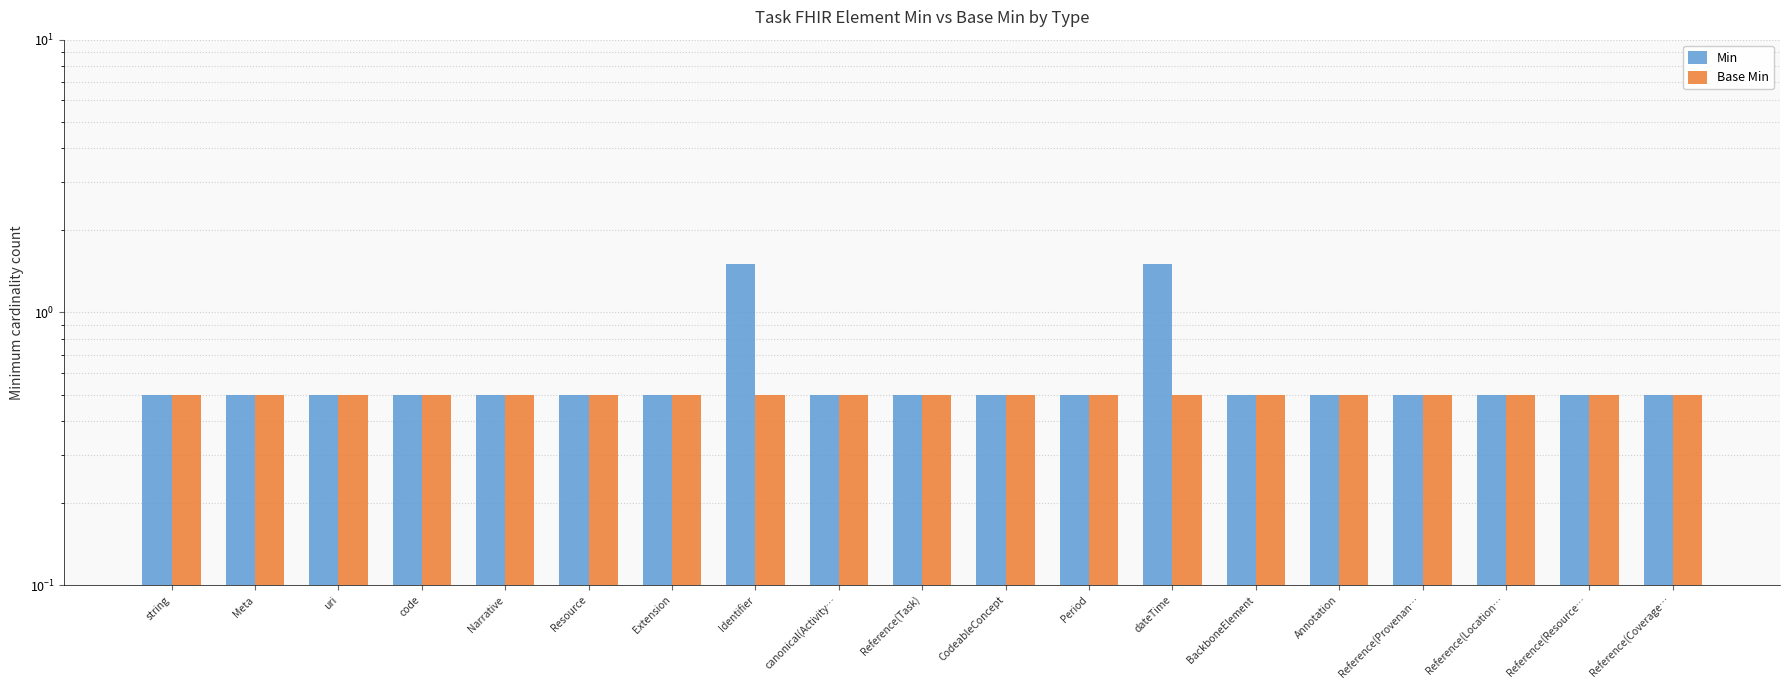

The value of Base Min at Reference(Provenan… is 0.5. True or false?

True